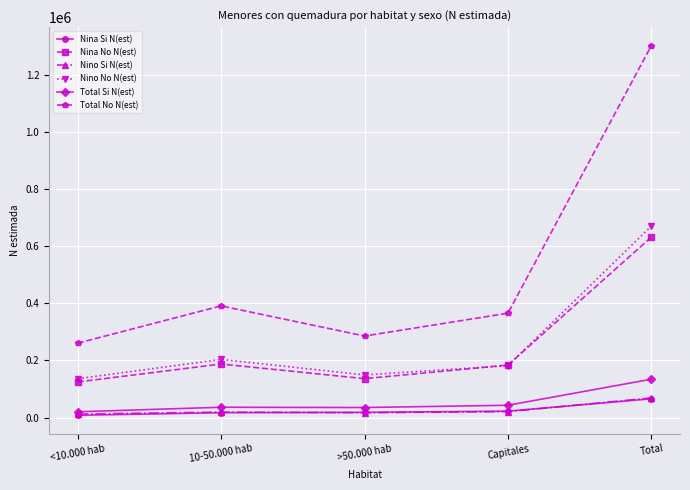

What is the value of the Nino No N(est) point at the 5th from the left?

669894